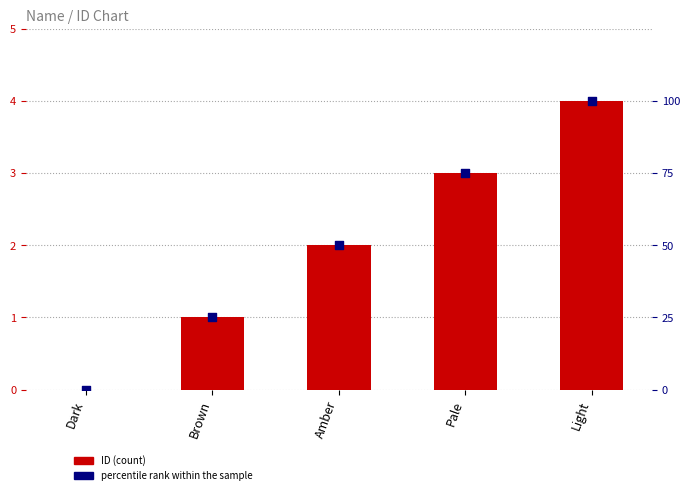

At how many categories does at least one series exceed 69?

2